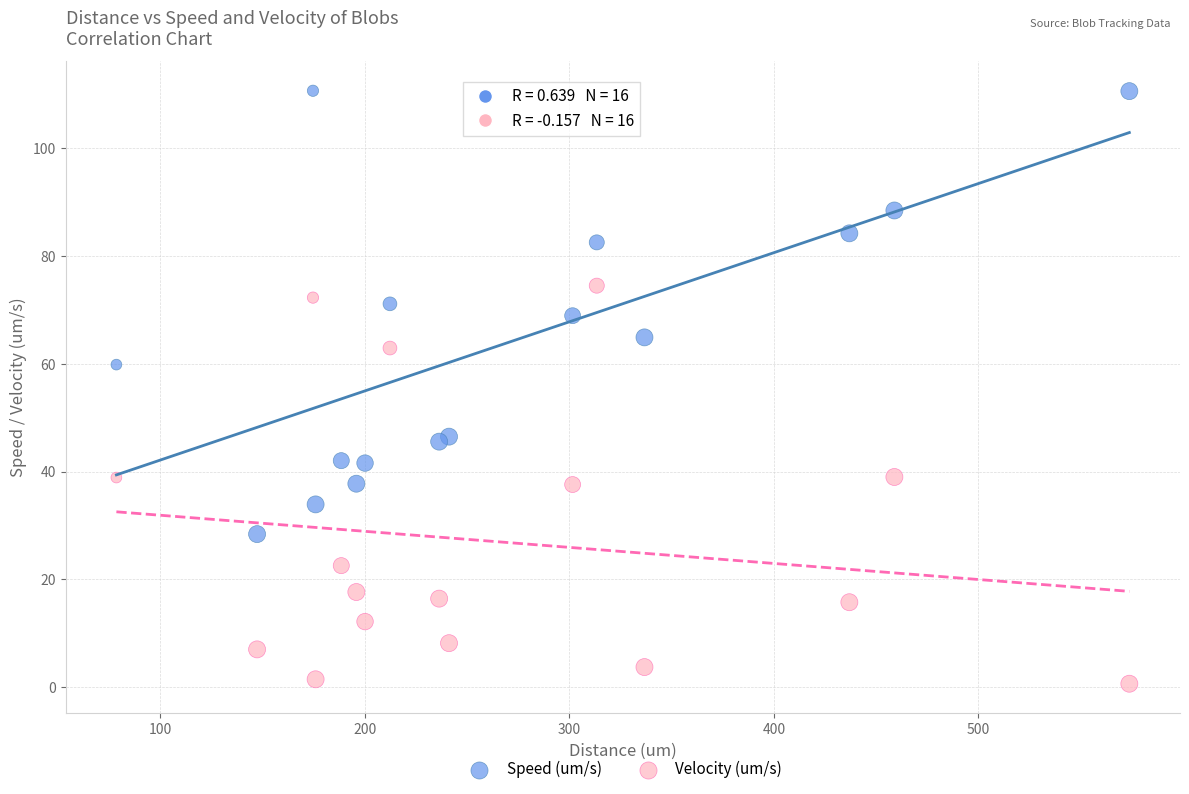

Across all series, what Y value is closest to 55?

59.9